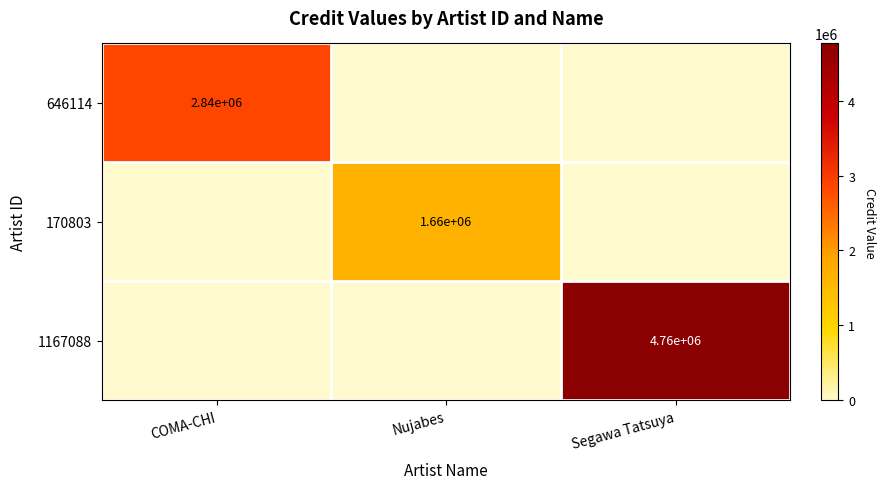

The value of 1167088 at Nujabes is 0. True or false?

True